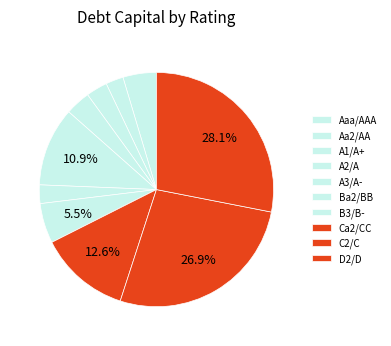

Is there a majority slice in this chart?

No